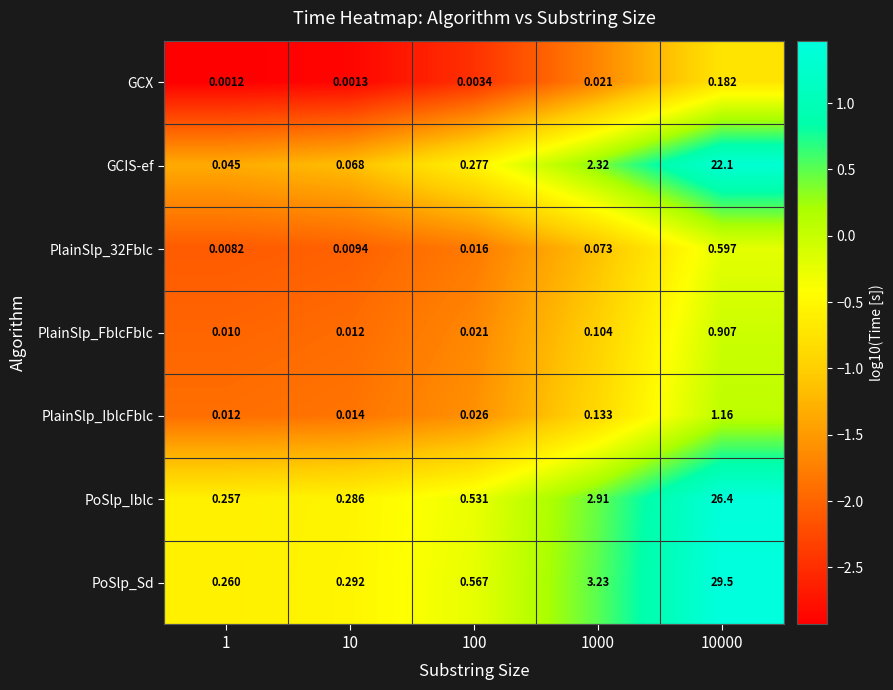

Which series has the largest total across all categories?

PoSlp_Sd